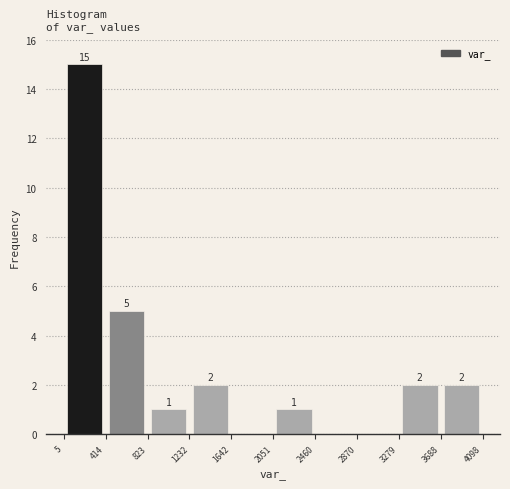

Over which range of the x-axis is the bar tallest?

5 to 414